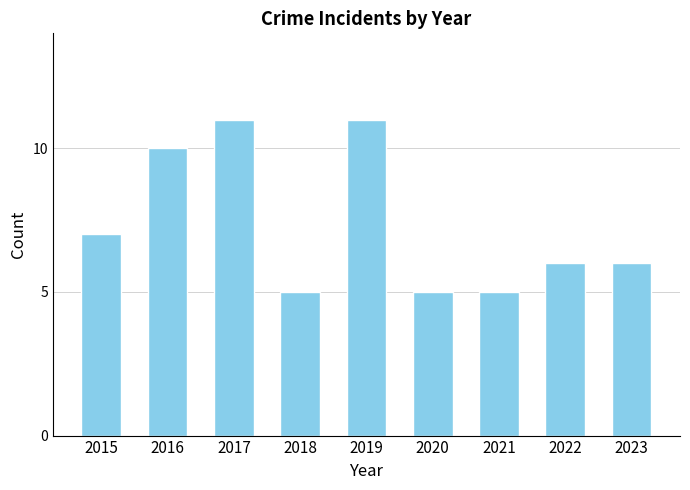

Approximately how many times larger is the value at 2016 compared to 2021?

2.0